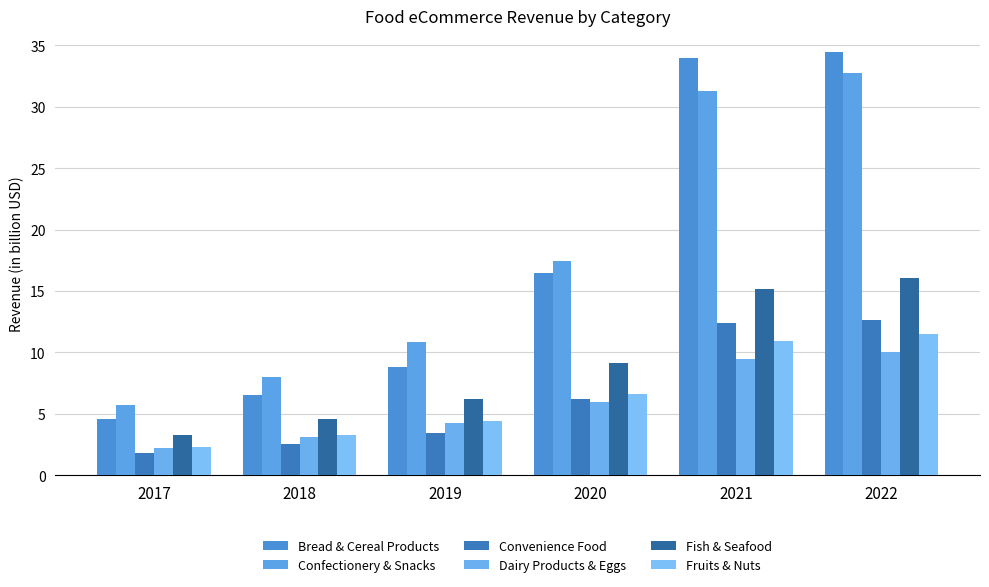

Reading right to left, what are all the values shown in this chart?

Bread & Cereal Products: 34.5	34.0	16.4	8.8	6.5	4.6
Confectionery & Snacks: 32.7	31.3	17.4	10.8	8.0	5.7
Convenience Food: 12.6	12.4	6.2	3.4	2.5	1.8
Dairy Products & Eggs: 10.1	9.4	6.0	4.2	3.1	2.2
Fish & Seafood: 16.1	15.2	9.2	6.2	4.6	3.2
Fruits & Nuts: 11.5	10.9	6.6	4.4	3.3	2.3